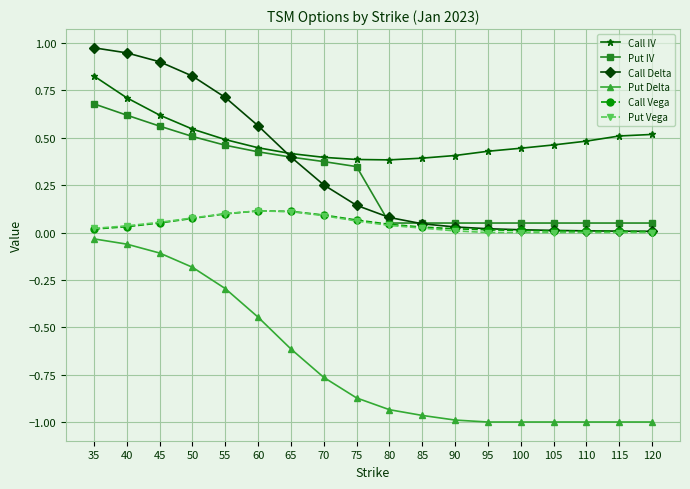

Which series changed the most between 60 and 120?

Call Delta